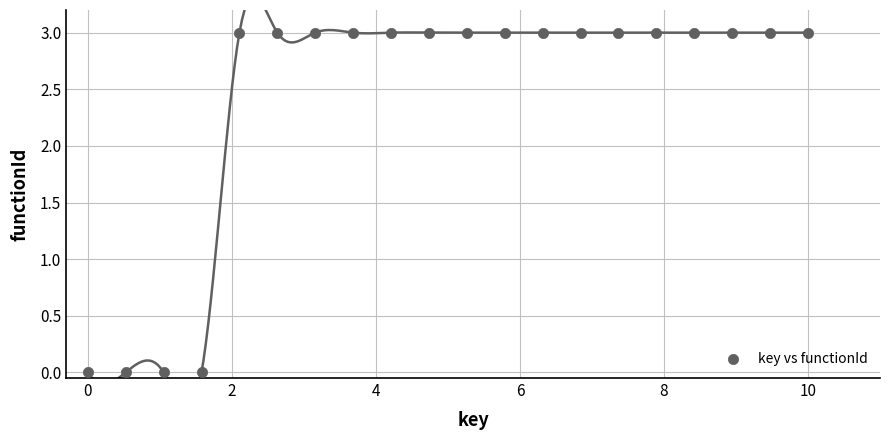

What is the range of Y values (max minus min)?

3